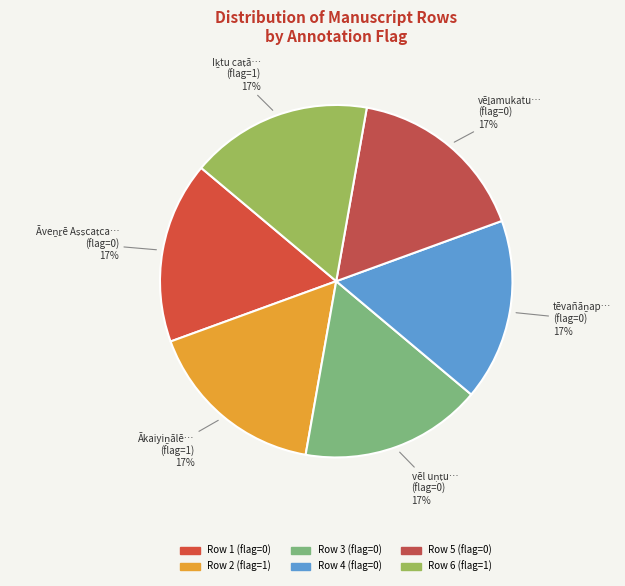

How many slices are in this pie chart?

6